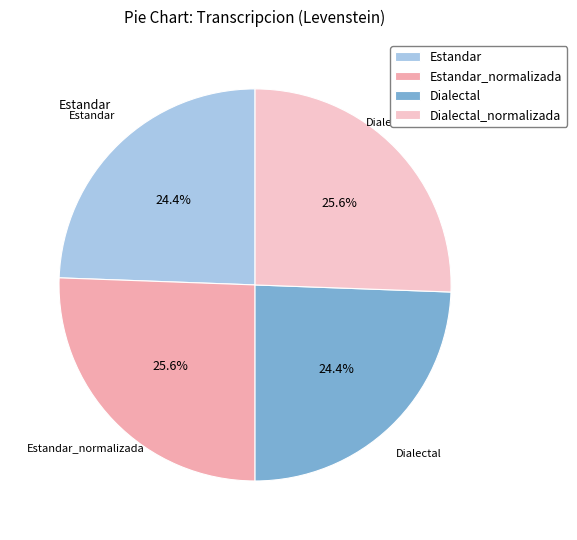

Does Dialectal_normalizada represent more than half of the total?

No